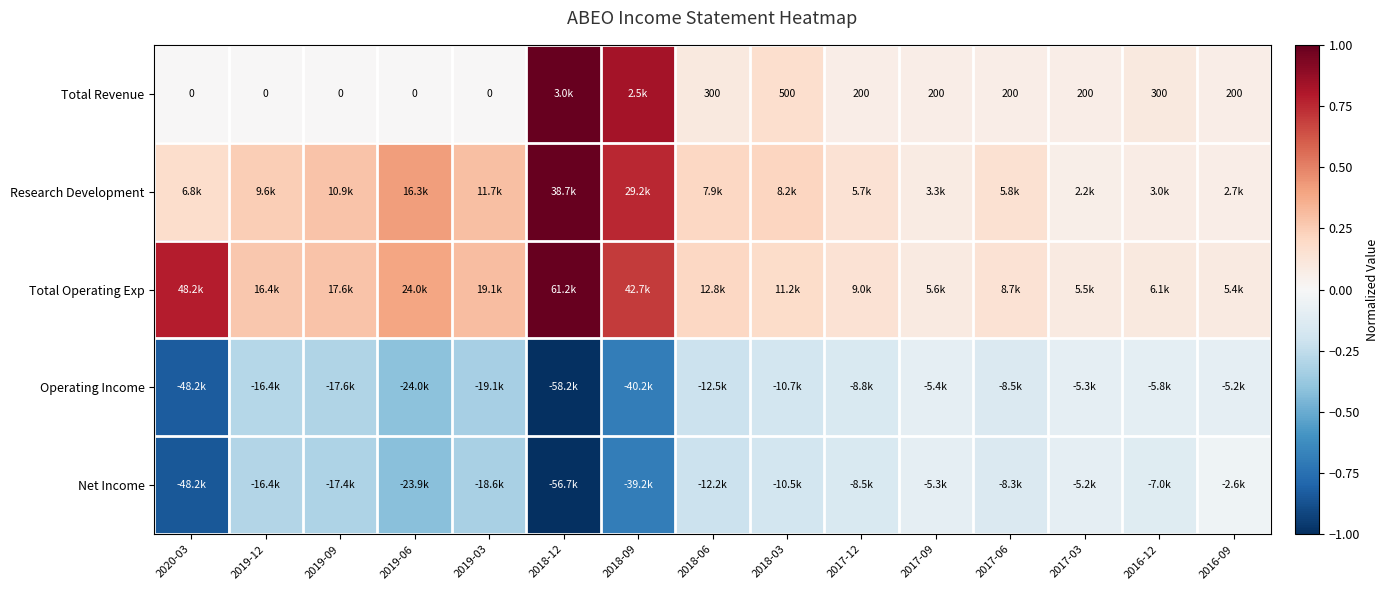

True or false: Net Income has a value of -0.3 at 2018-03.

False